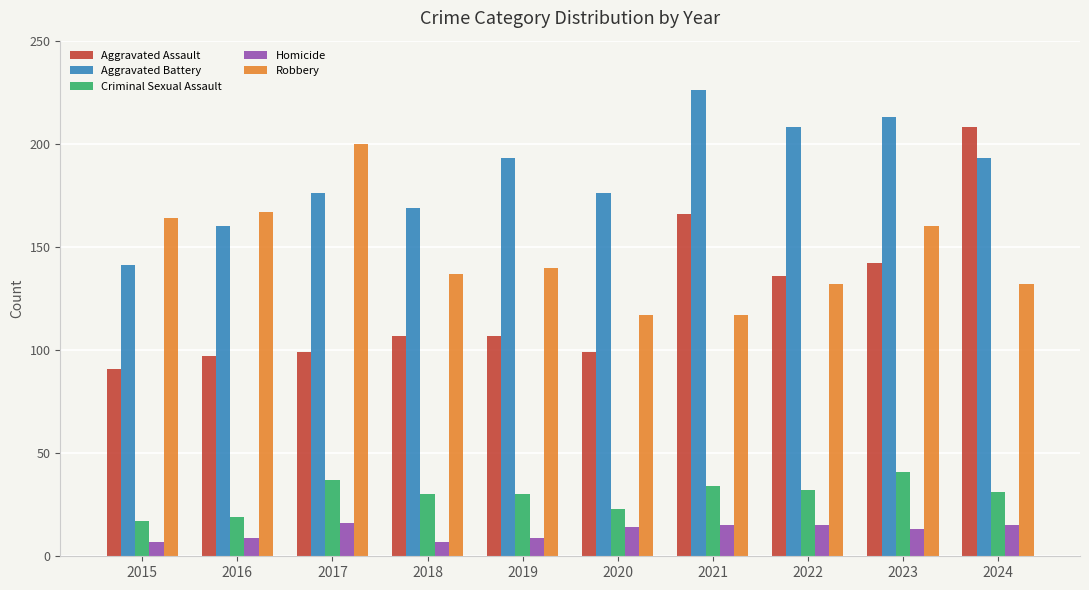

Where is Aggravated Assault nearest to the value 149?

2023